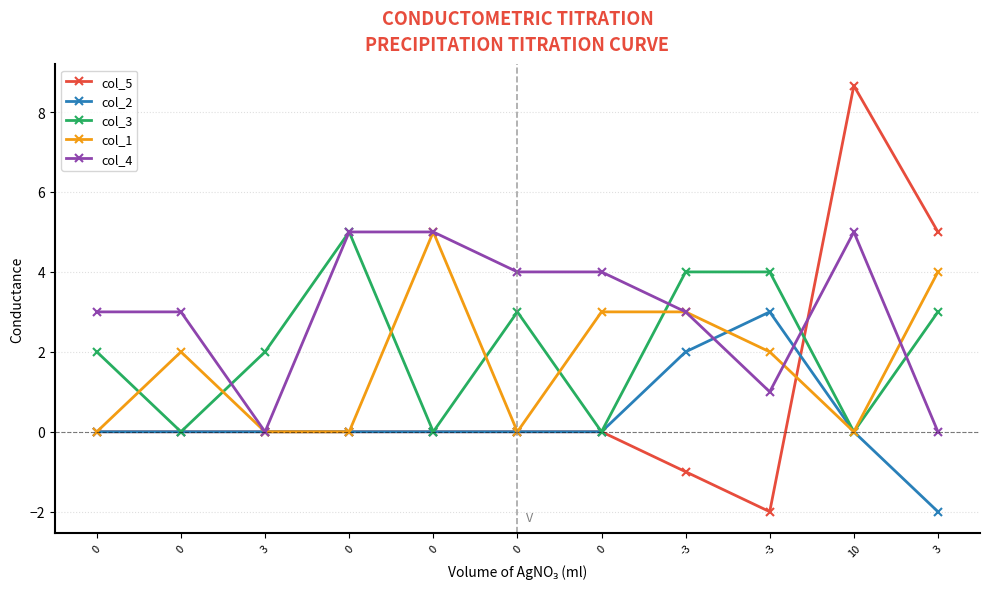

What is the total value across all series at 0?

5.0